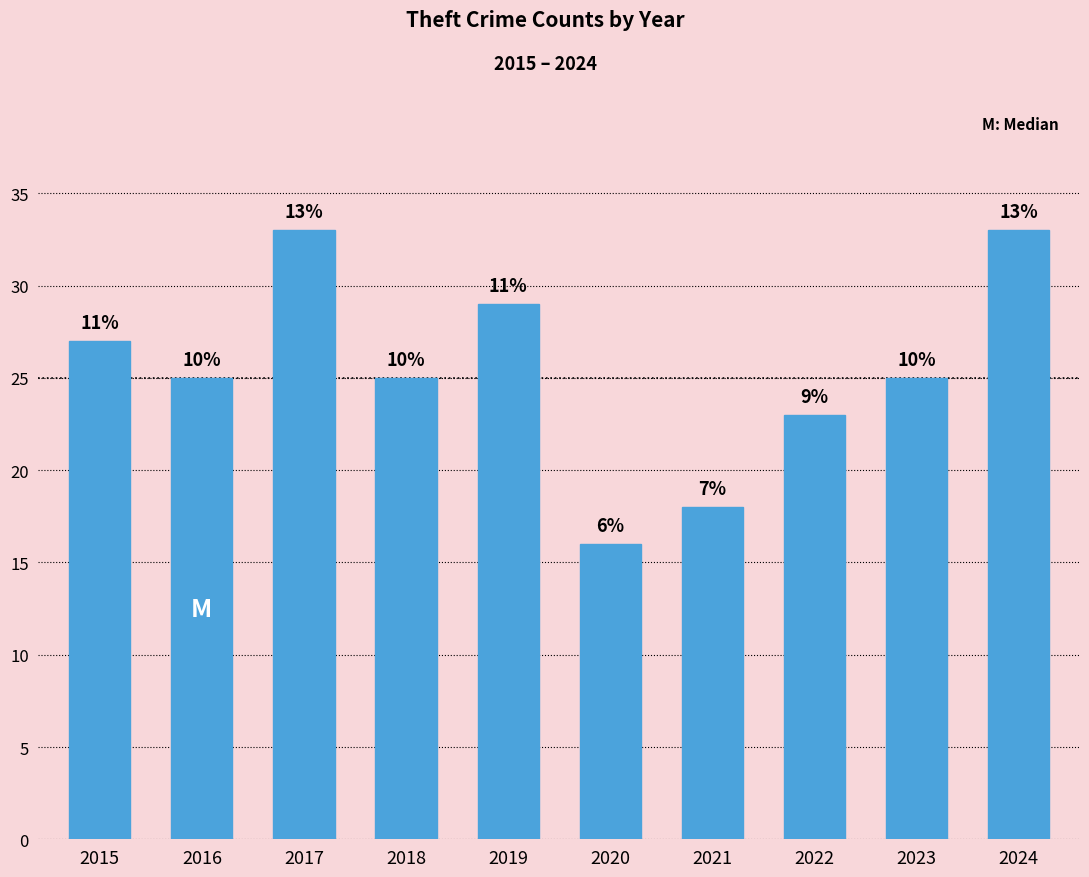

How many bars are there in total?

10